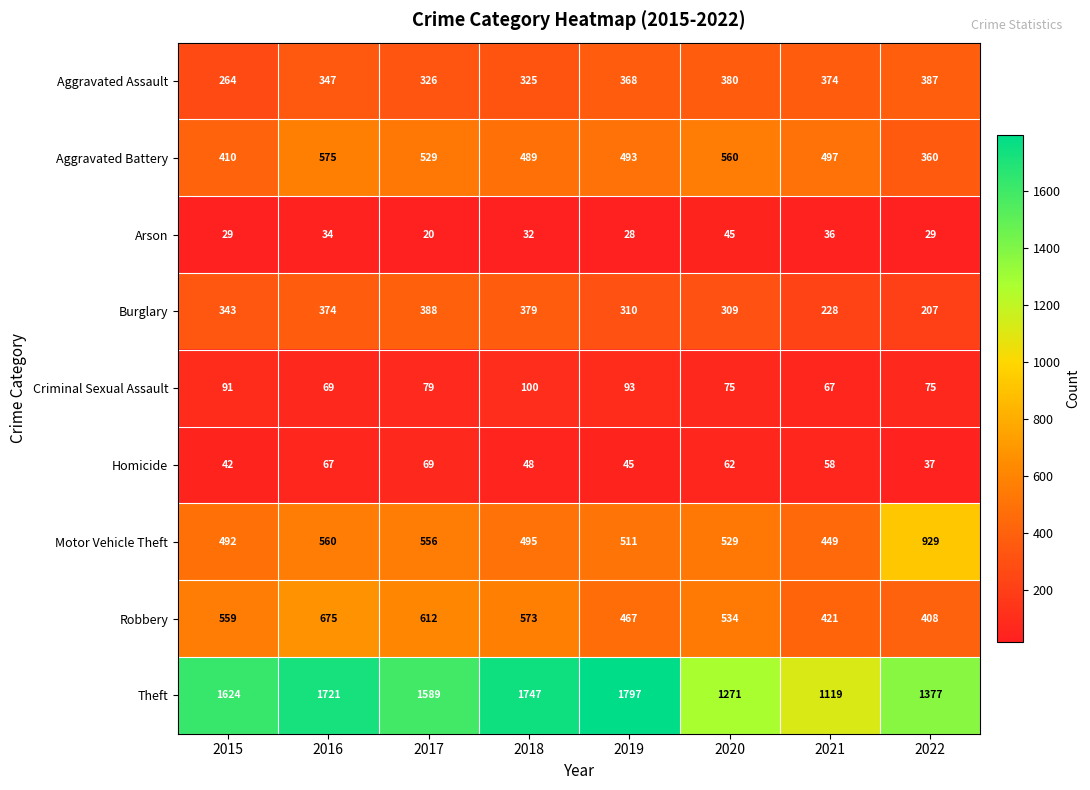

At 2017, list the series in order from smallest to largest.

Arson, Homicide, Criminal Sexual Assault, Aggravated Assault, Burglary, Aggravated Battery, Motor Vehicle Theft, Robbery, Theft